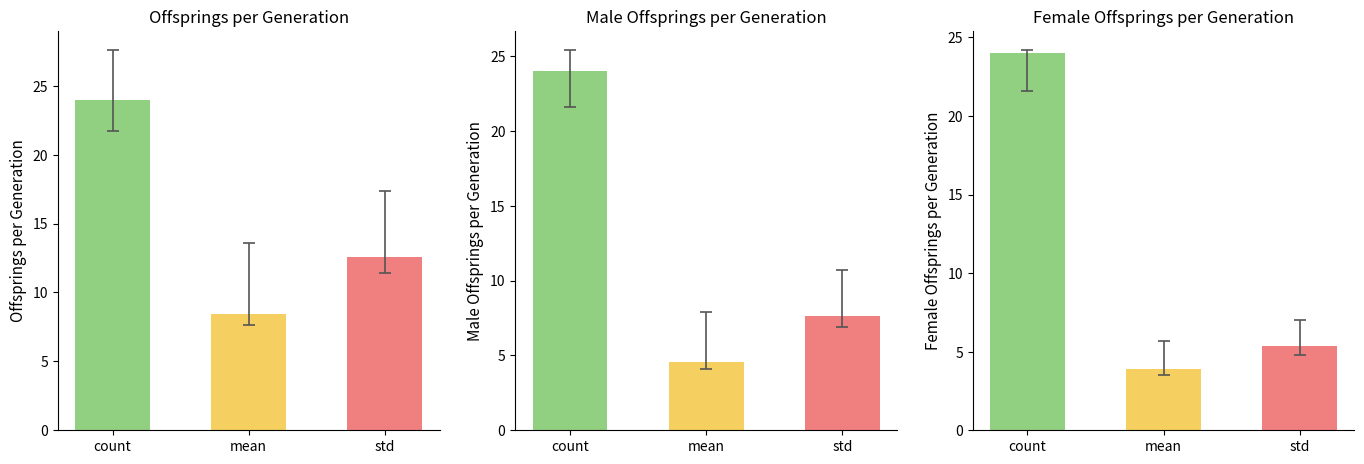

At which label does offsprings_per_generation reach its minimum?

mean